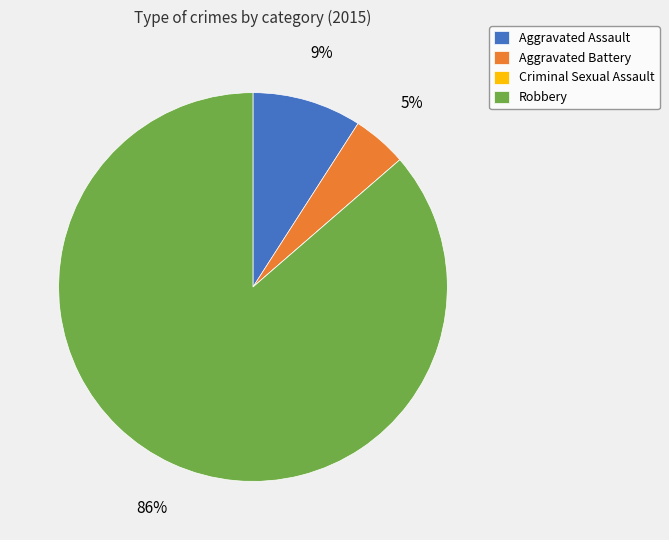

What is the largest slice in the pie chart?

Robbery